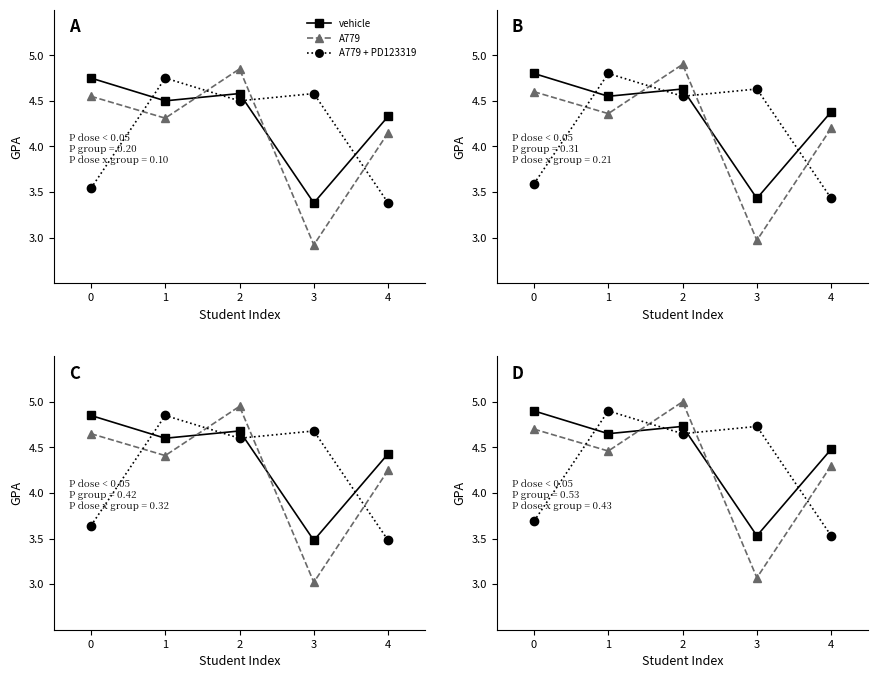

Between 1 and 4, which series saw the biggest shift?

A779 + PD123319